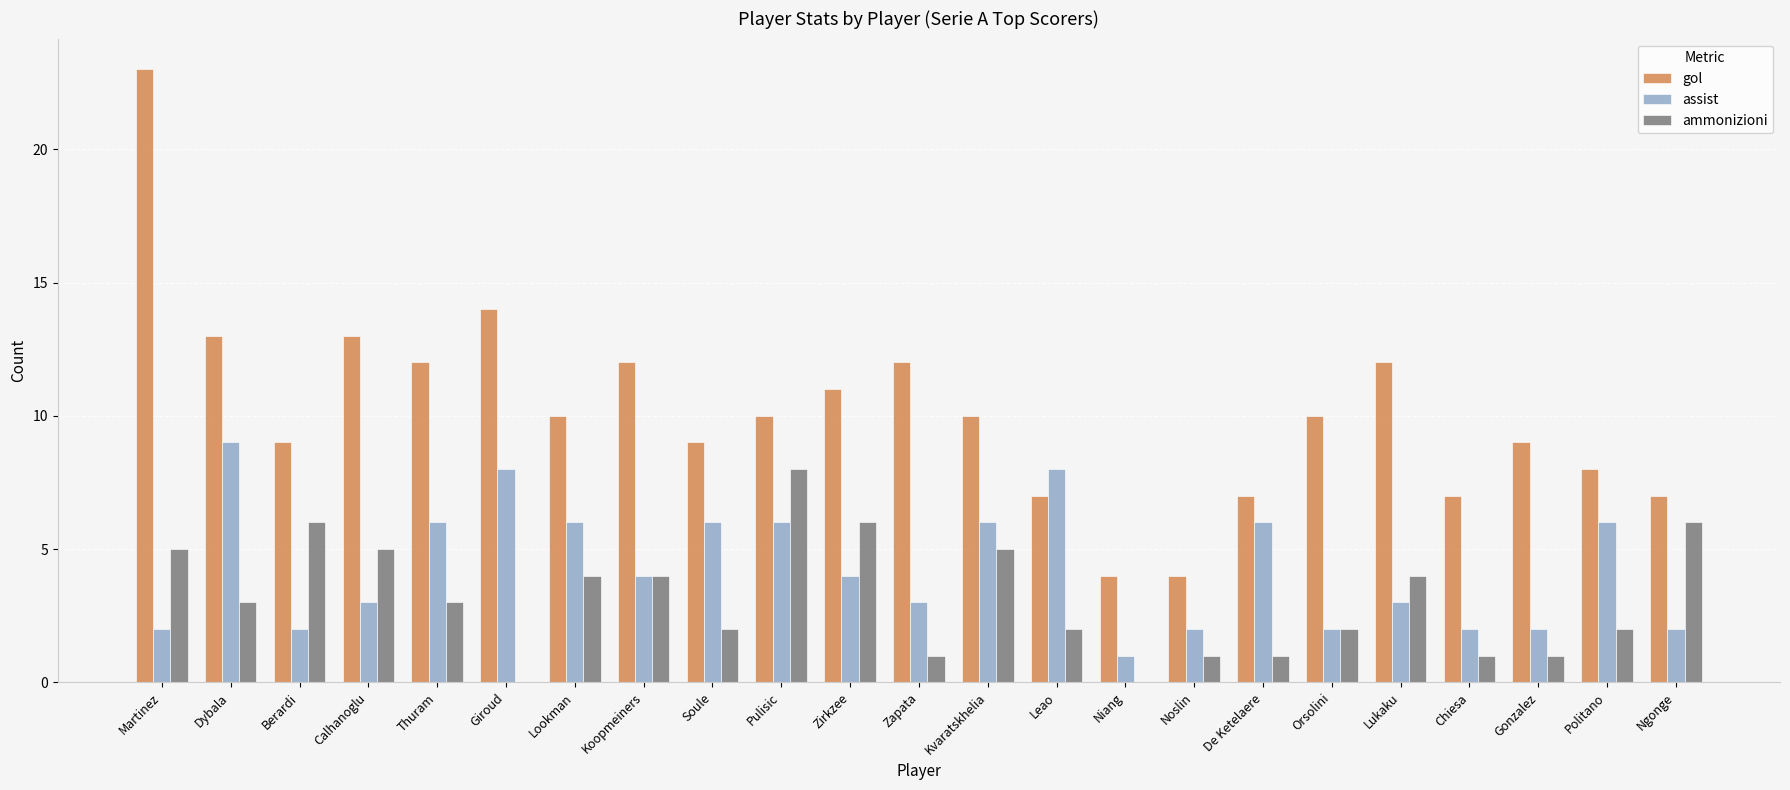

How many groups of bars are there?

23